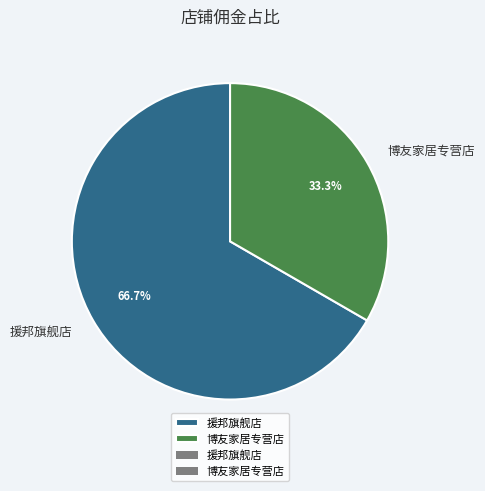

Approximately how many times larger is the value at 援邦旗舰店 compared to 博友家居专营店?

2.0